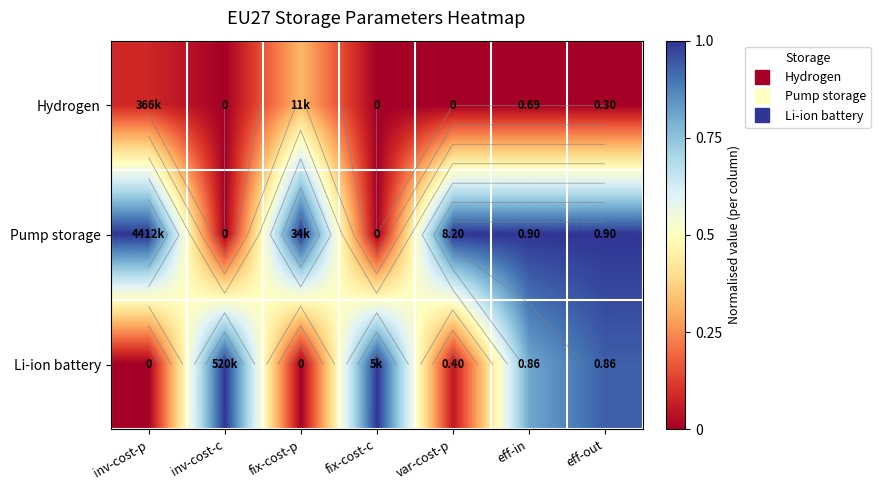

At eff-out, list the series in order from largest to smallest.

Pump storage, Li-ion battery, Hydrogen